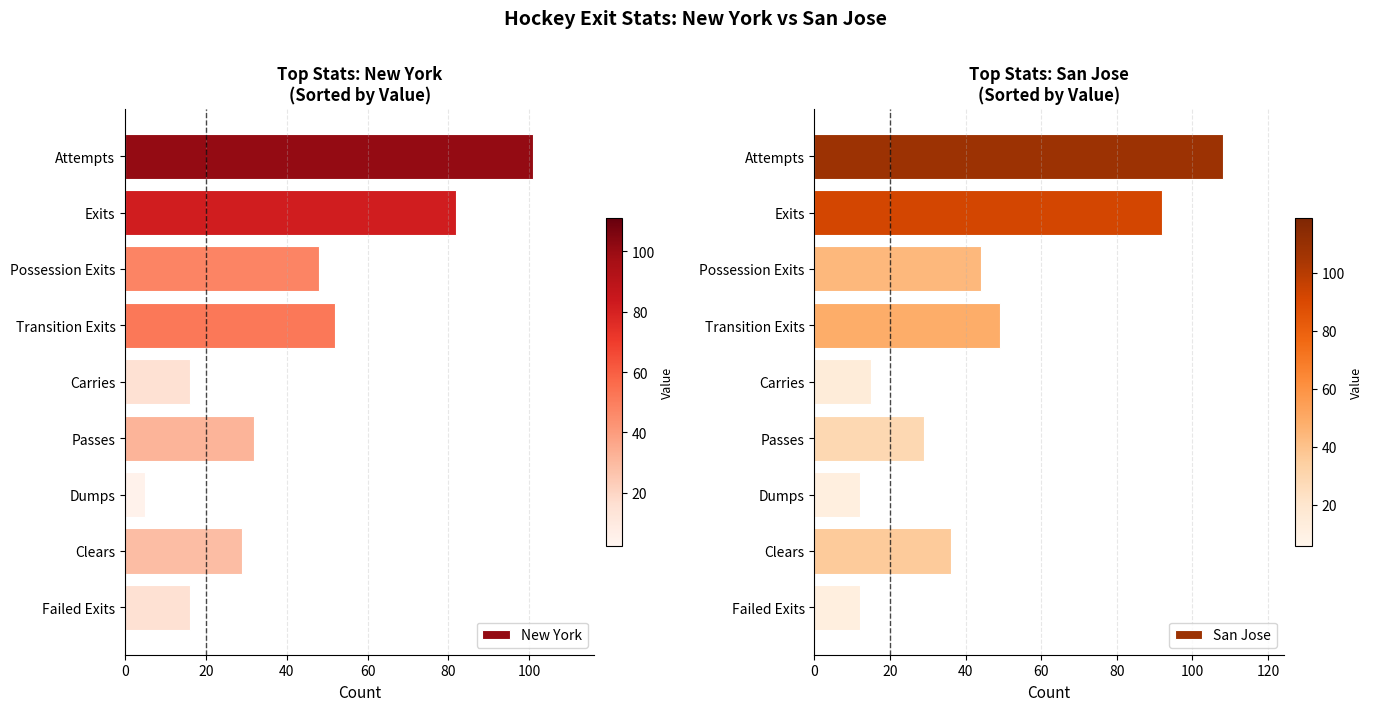

Does the chart contain stacked bars?

No